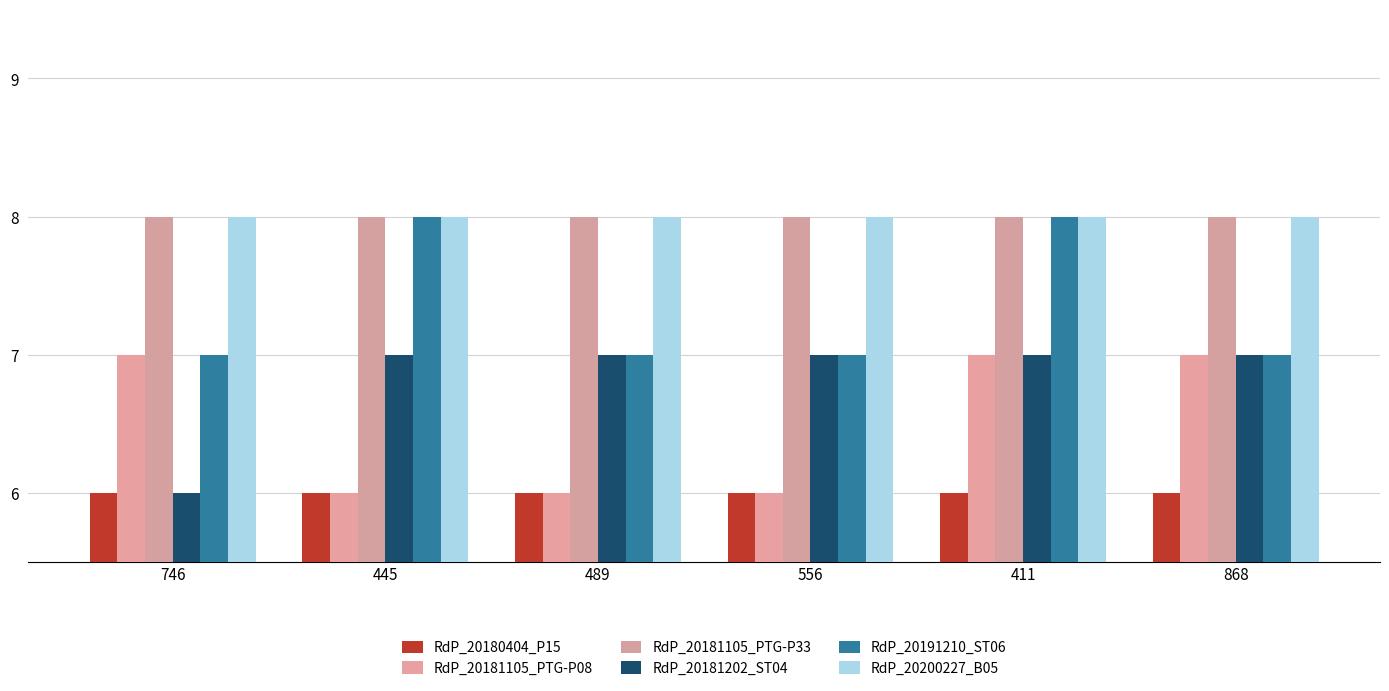

The RdP_20181105_PTG-P08 series shows 6 at 445. True or false?

True